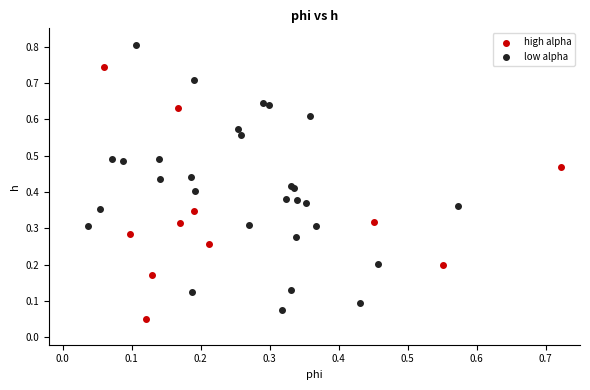

Which series reaches the maximum Y coordinate?

low alpha